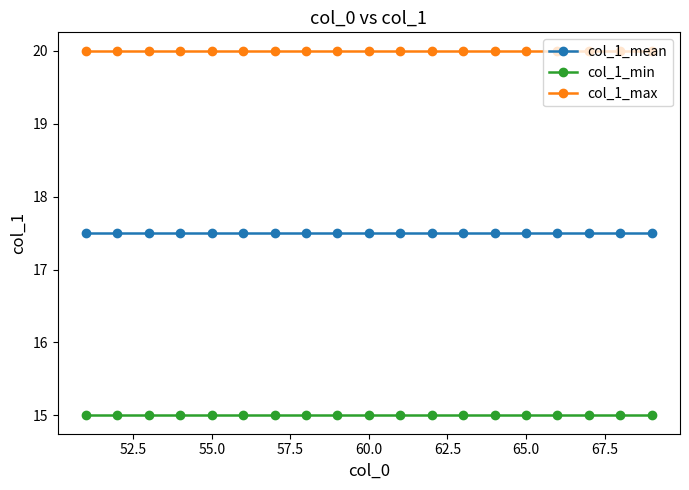

What is the maximum value shown in the chart?

20.0